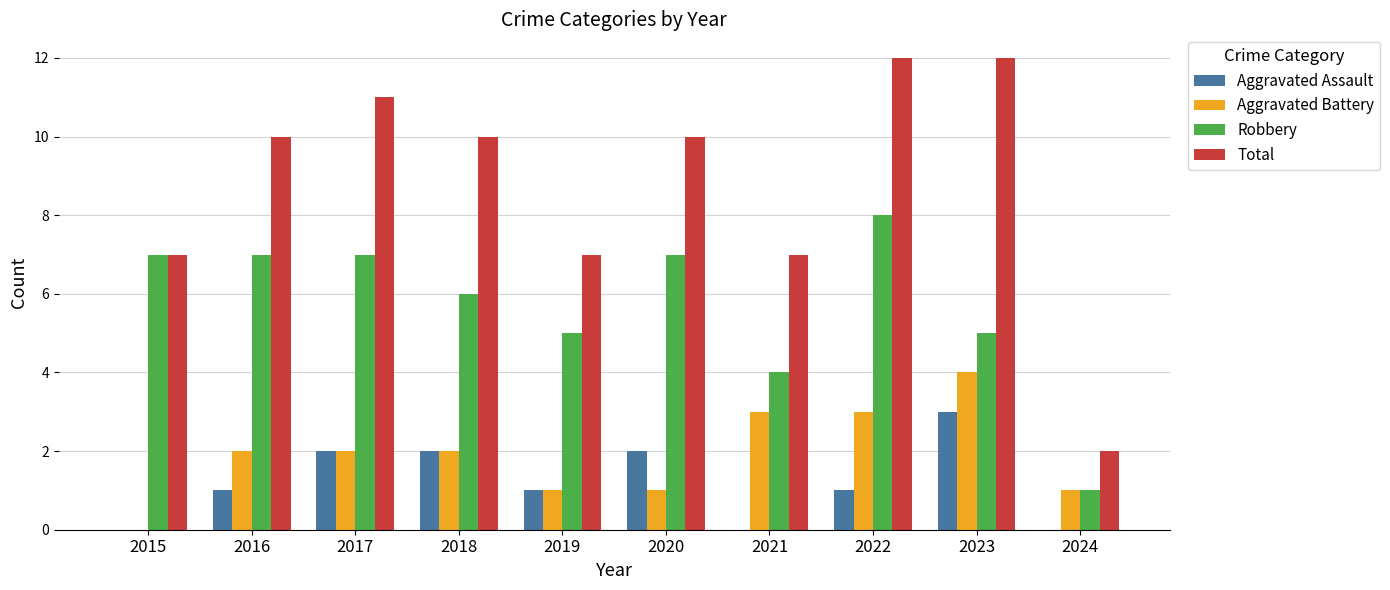

Reading left to right, what are all the values shown in this chart?

Aggravated Assault: 0	1	2	2	1	2	0	1	3	0
Aggravated Battery: 0	2	2	2	1	1	3	3	4	1
Robbery: 7	7	7	6	5	7	4	8	5	1
Total: 7	10	11	10	7	10	7	12	12	2